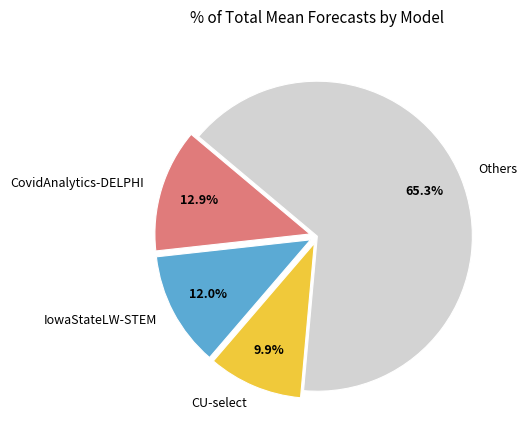

True or false: CU-select accounts for 10% of the total.

True